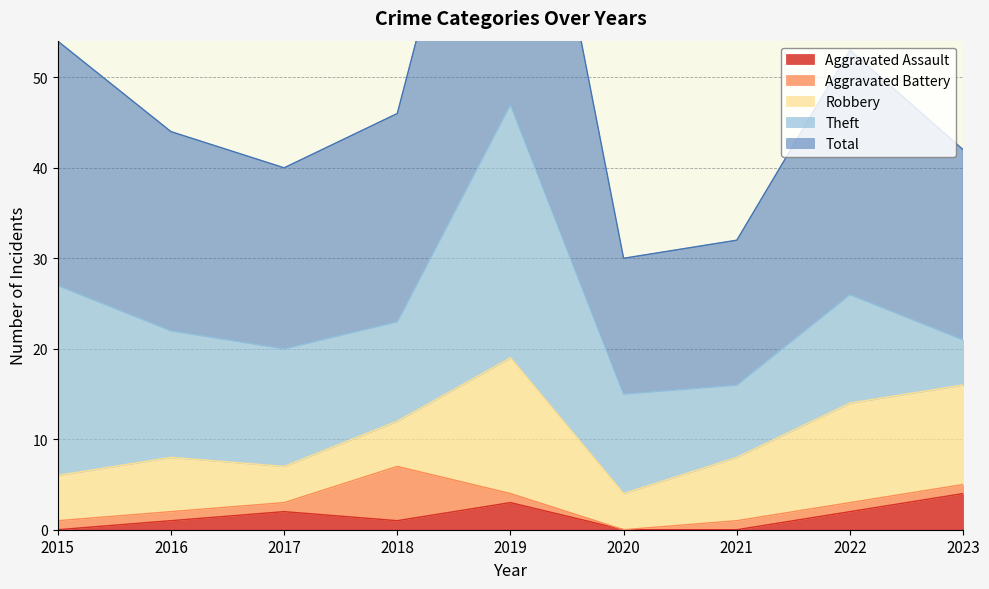

Reading right to left, transcribe all the data shown in this chart.

Aggravated Assault: 2023=4	2022=2	2021=0	2020=0	2019=3	2018=1	2017=2	2016=1	2015=0
Aggravated Battery: 2023=1	2022=1	2021=1	2020=0	2019=1	2018=6	2017=1	2016=1	2015=1
Robbery: 2023=11	2022=11	2021=7	2020=4	2019=15	2018=5	2017=4	2016=6	2015=5
Theft: 2023=5	2022=12	2021=8	2020=11	2019=28	2018=11	2017=13	2016=14	2015=21
Total: 2023=21	2022=27	2021=16	2020=15	2019=47	2018=23	2017=20	2016=22	2015=27